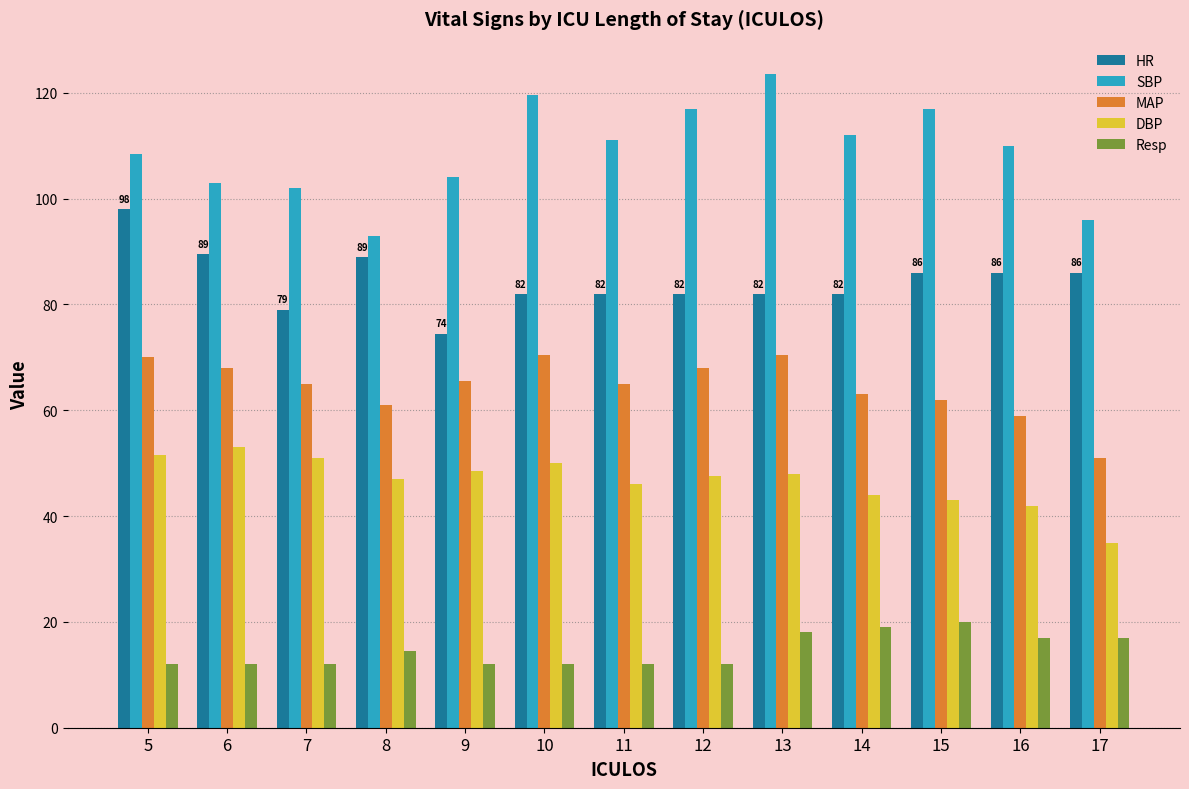

What is the total value across all series at 7?

309.0